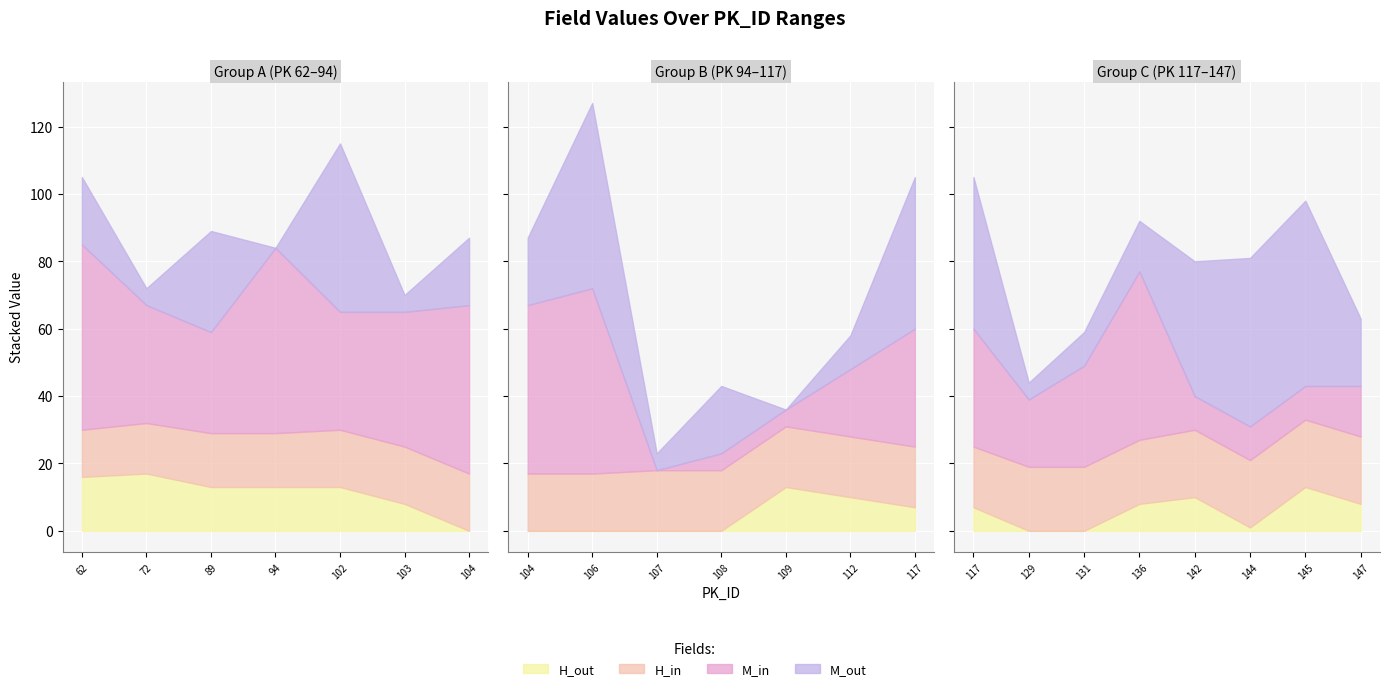

Is it true that H_out equals 24 at 62?

False